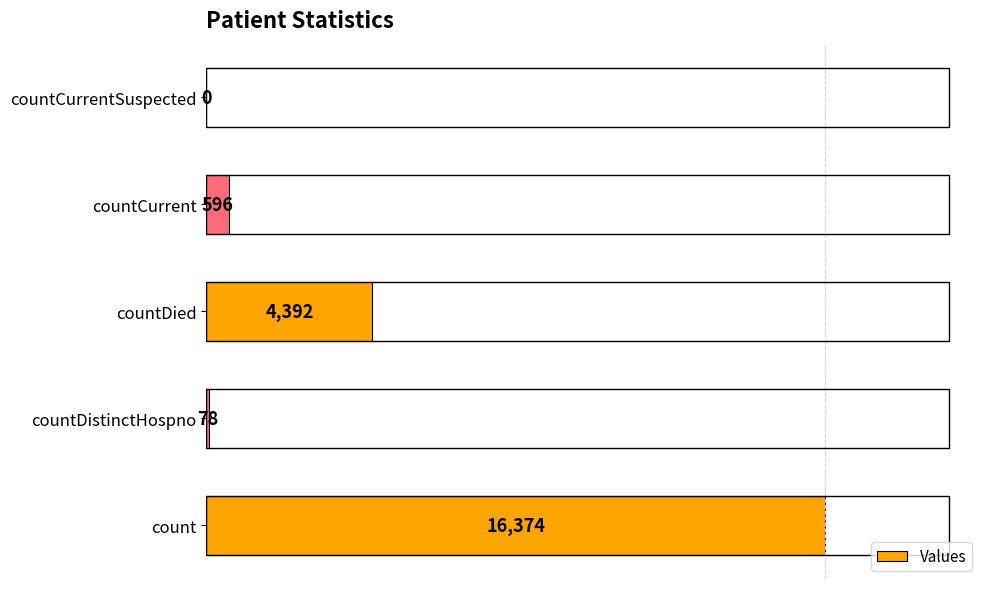

True or false: the data shows 596 at countCurrent.

True